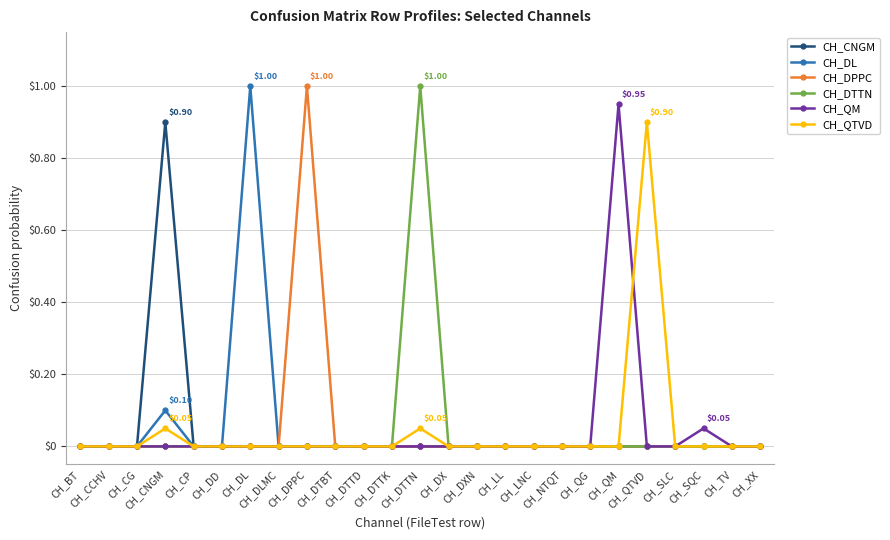

How many lines are shown in the chart?

6